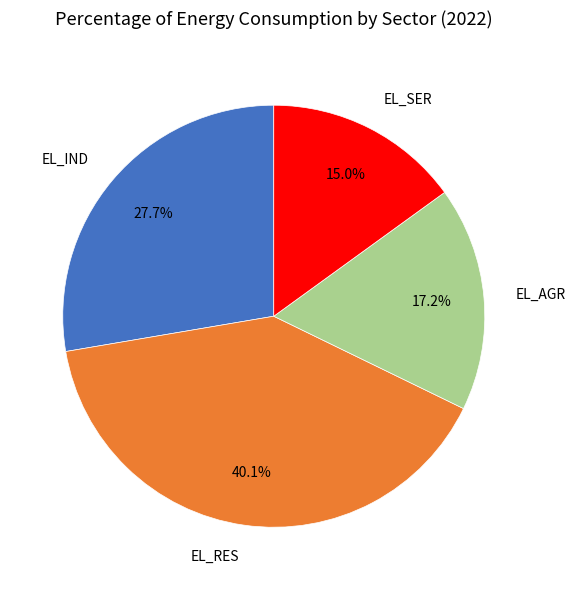

To the nearest percent, what is the difference between the EL_AGR and EL_RES slice percentages?

23%